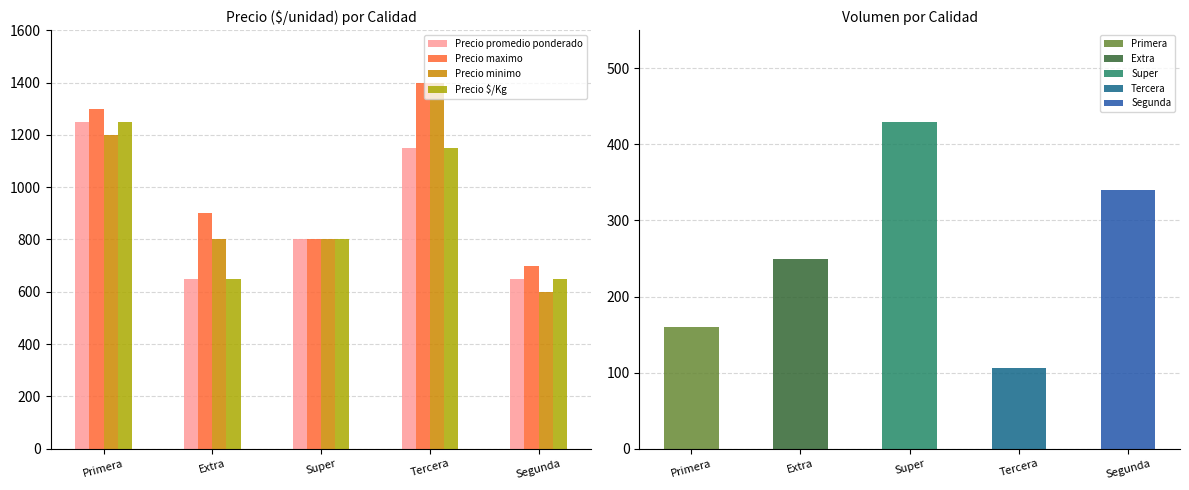

Is the value of Precio $/Kg at Extra greater than the value of Precio promedio ponderado at Segunda?

No